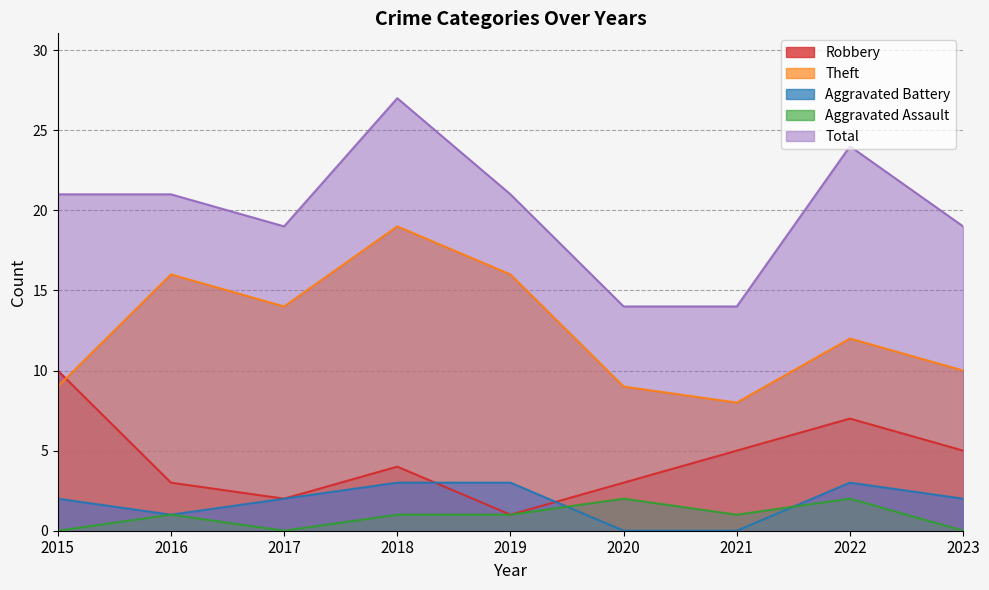

What is the sum of all Robbery values?

40